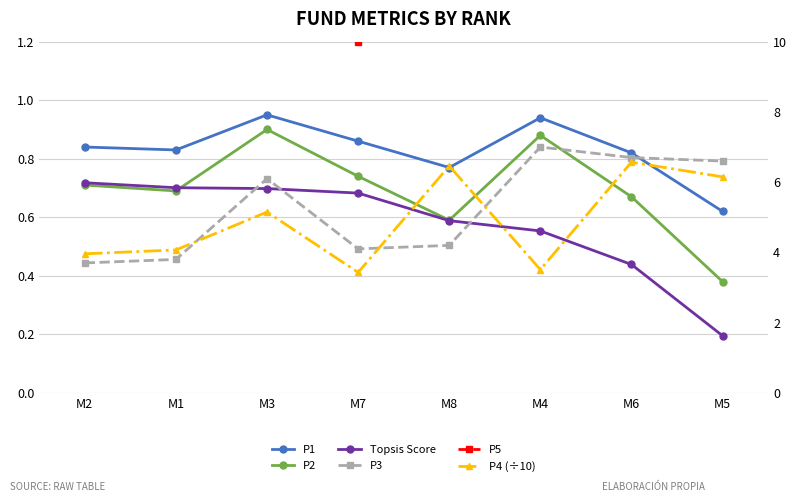

What is the average value of the Topsis Score series?

0.6